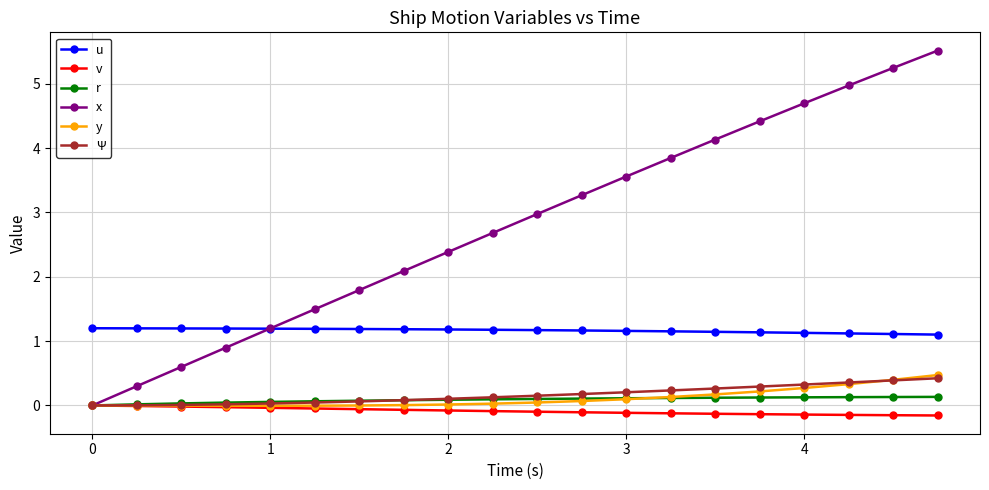

Which series has the largest total across all categories?

x